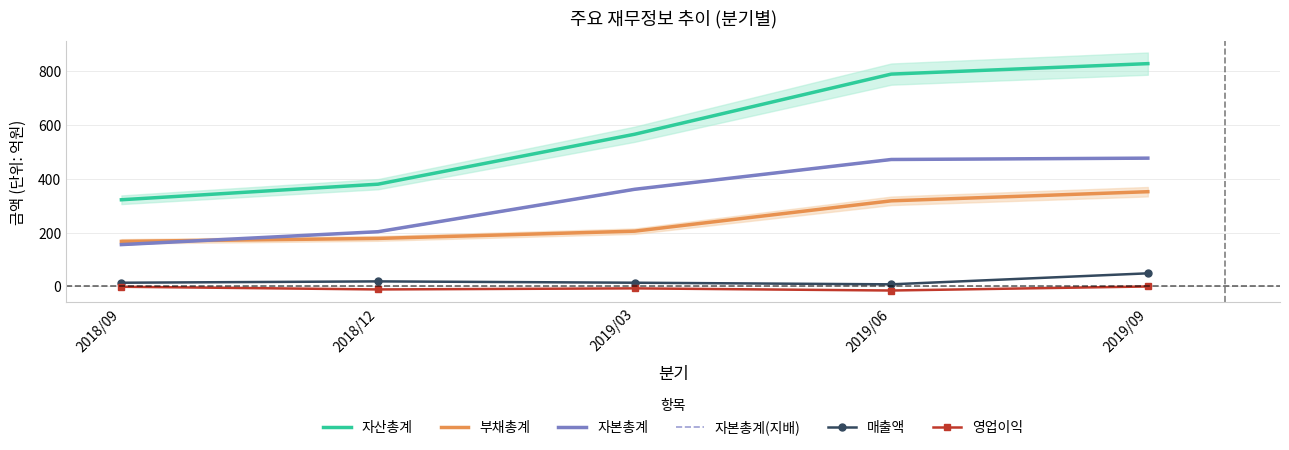

What are all the series names shown in the legend?

자산총계, 부채총계, 자본총계, 자본총계(지배), 매출액, 영업이익